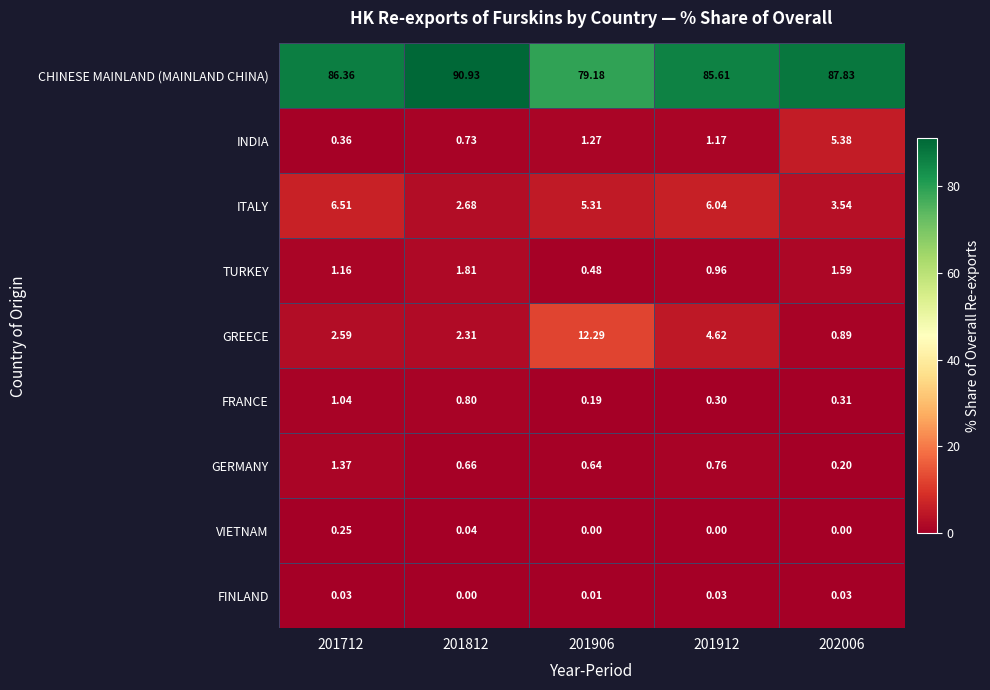

Rank the series at 201912 from lowest to highest value.

VIETNAM, FINLAND, FRANCE, GERMANY, TURKEY, INDIA, GREECE, ITALY, CHINESE MAINLAND (MAINLAND CHINA)